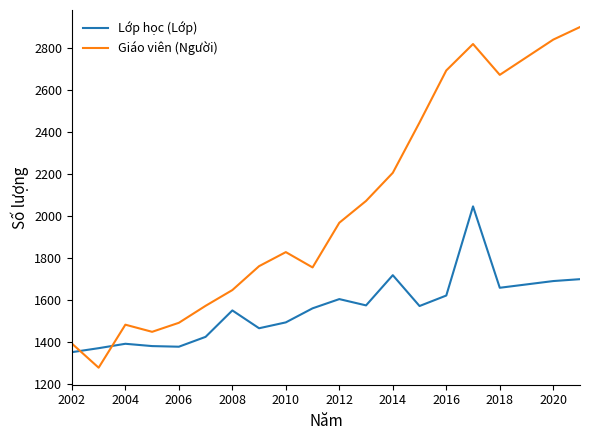

How many lines are shown in the chart?

2